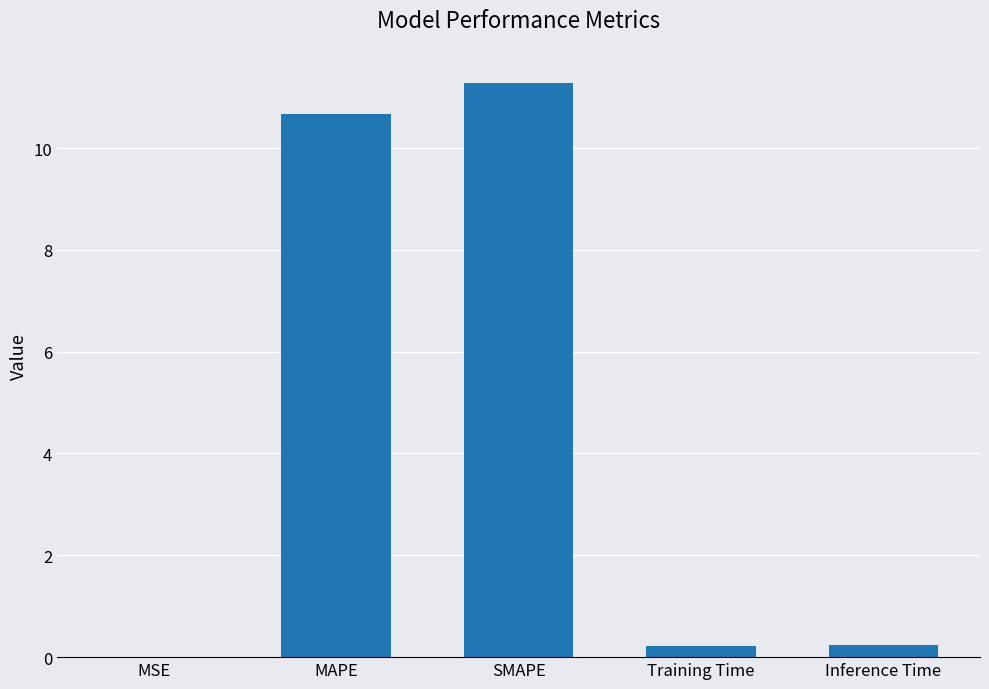

What is the sum of all values?

22.4